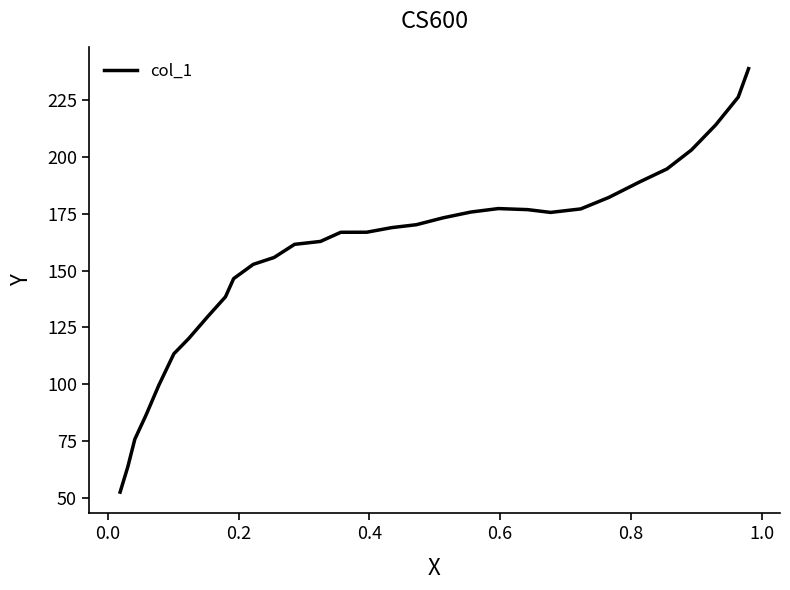

What is the difference between the maximum and minimum values?

186.0